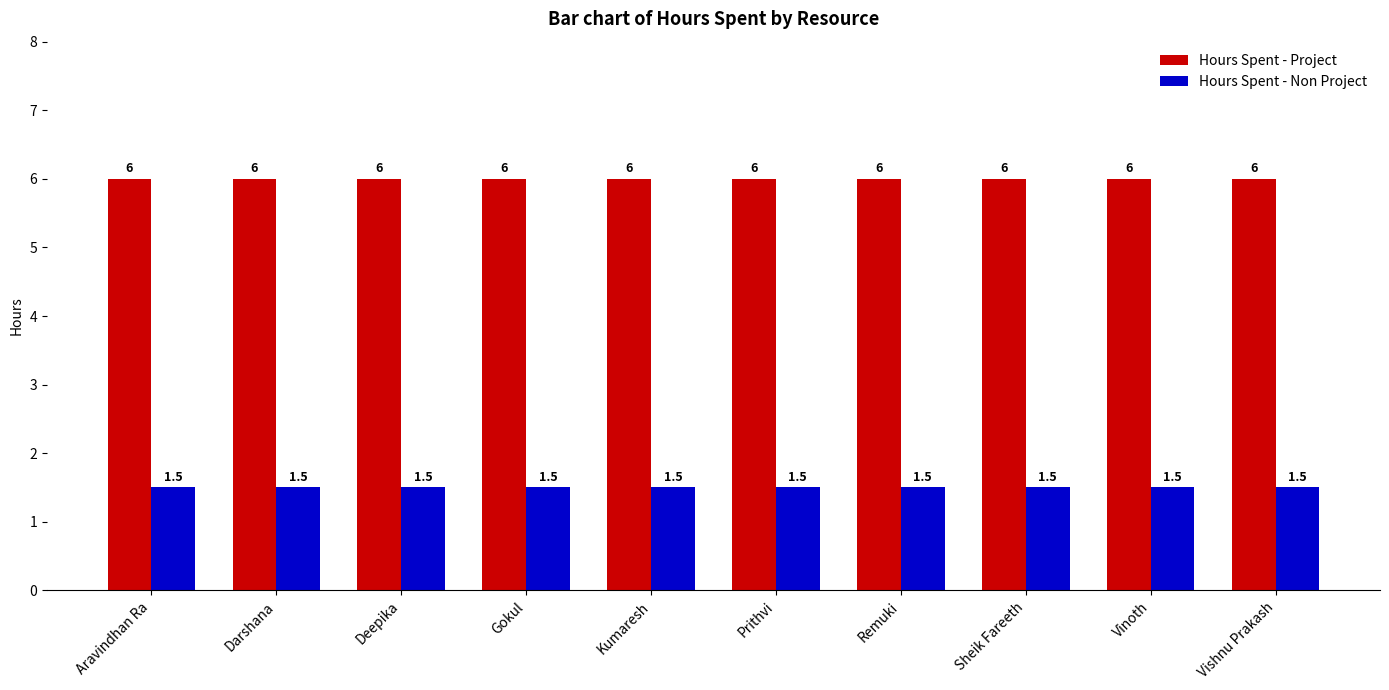

What position from the right is Vinoth?

2